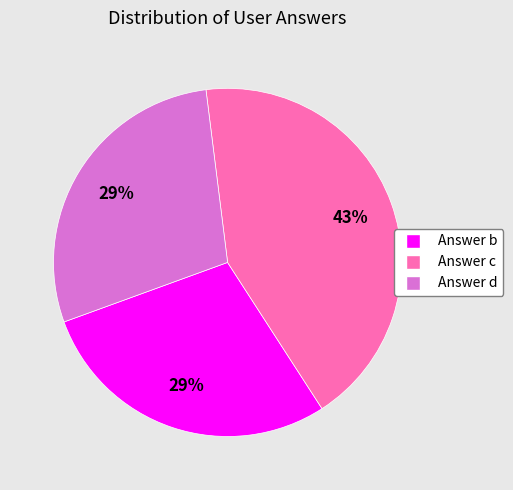

How many slices are in this pie chart?

3